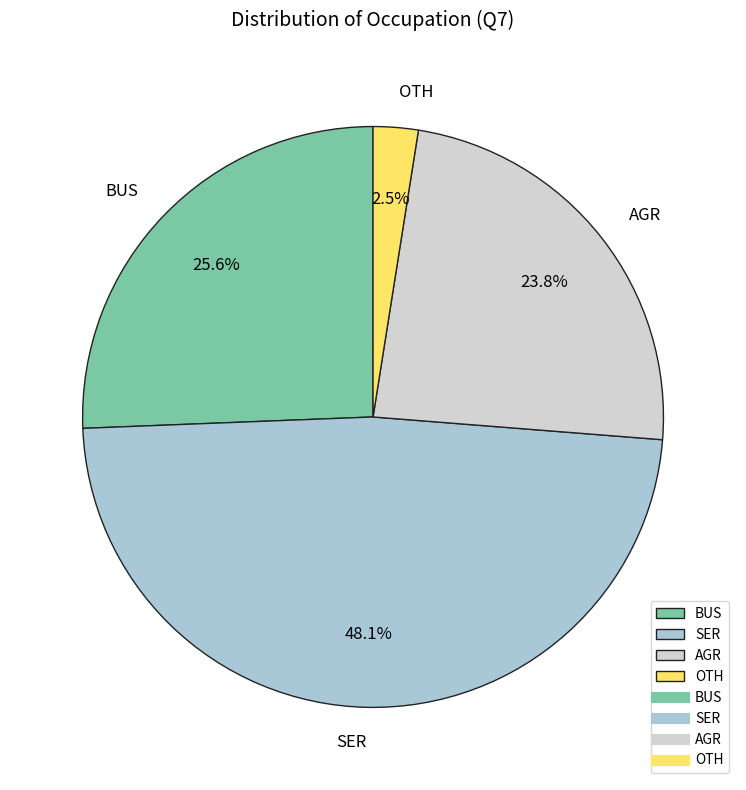

Rank the categories by value from highest to lowest.

SER, BUS, AGR, OTH